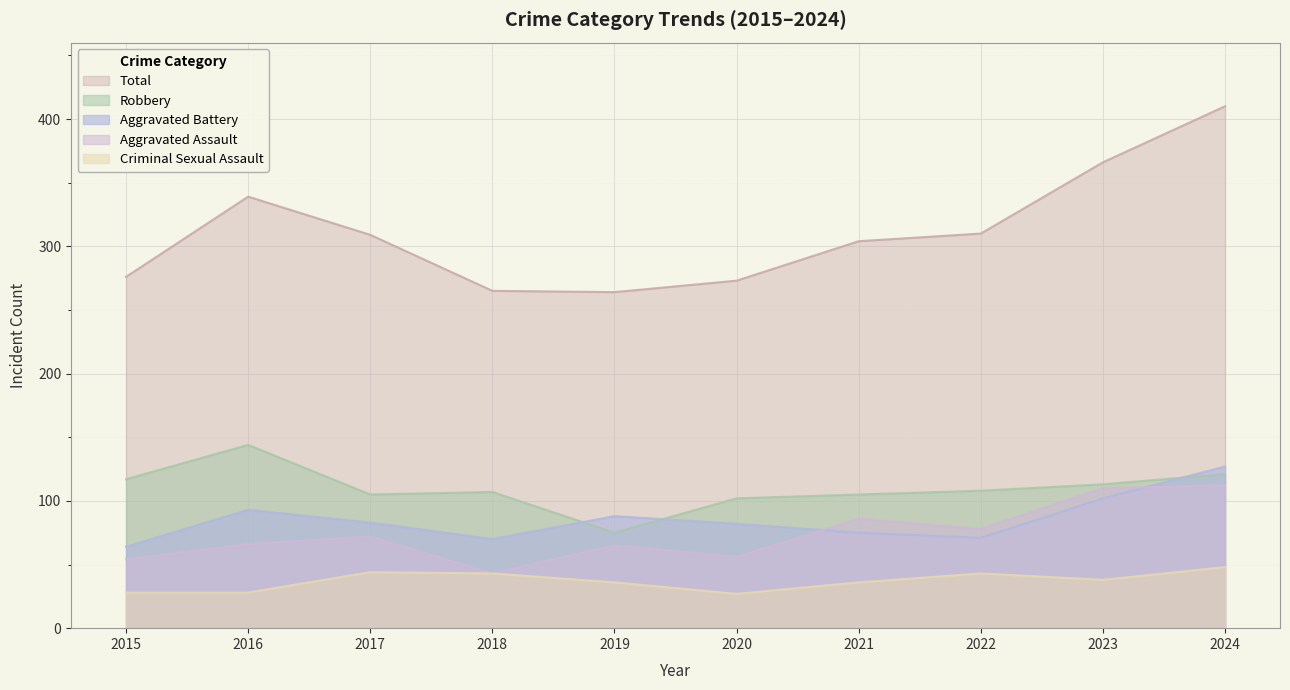

Is it true that Total equals 578 at 2023?

False